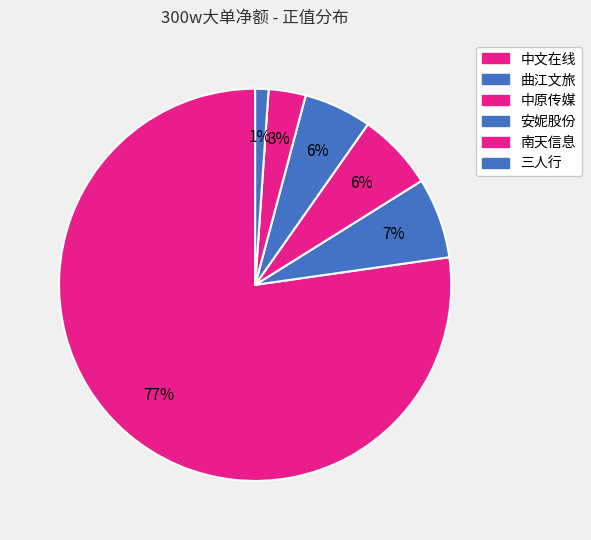

What percentage do 曲江文旅 and 南天信息 together represent?

9.7%